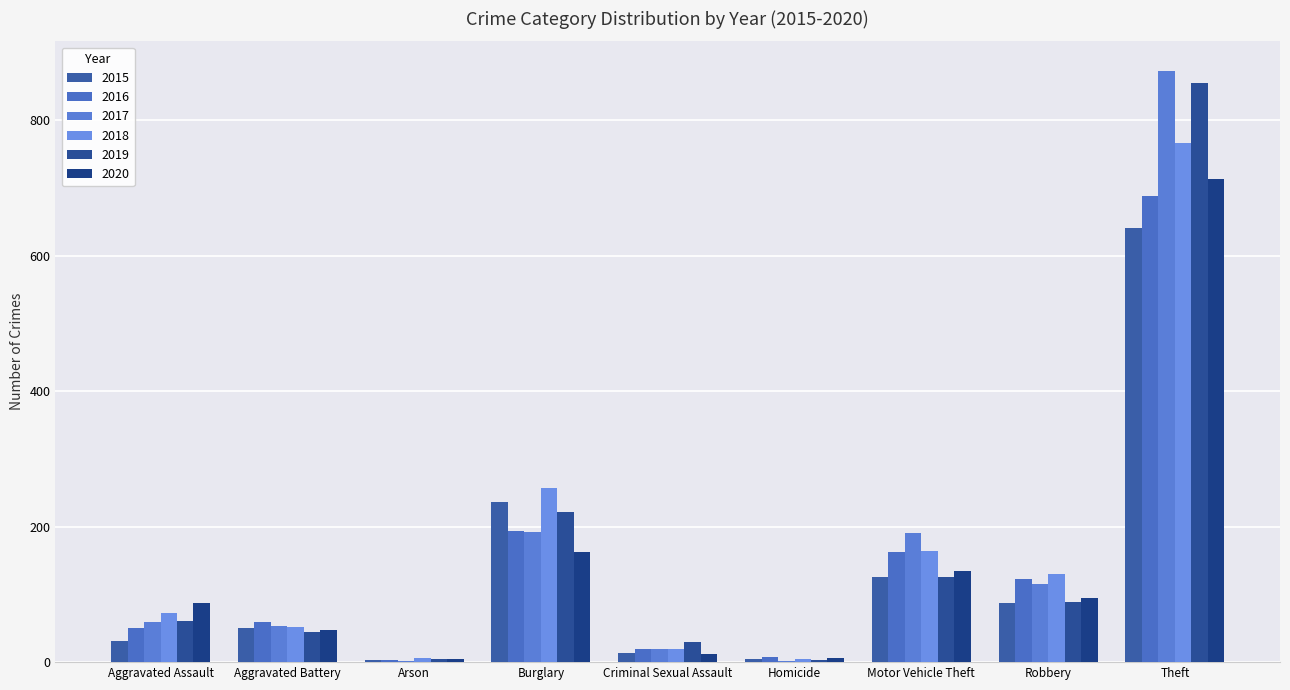

What is the value of the 2015 bar at the 5th from the left?

13